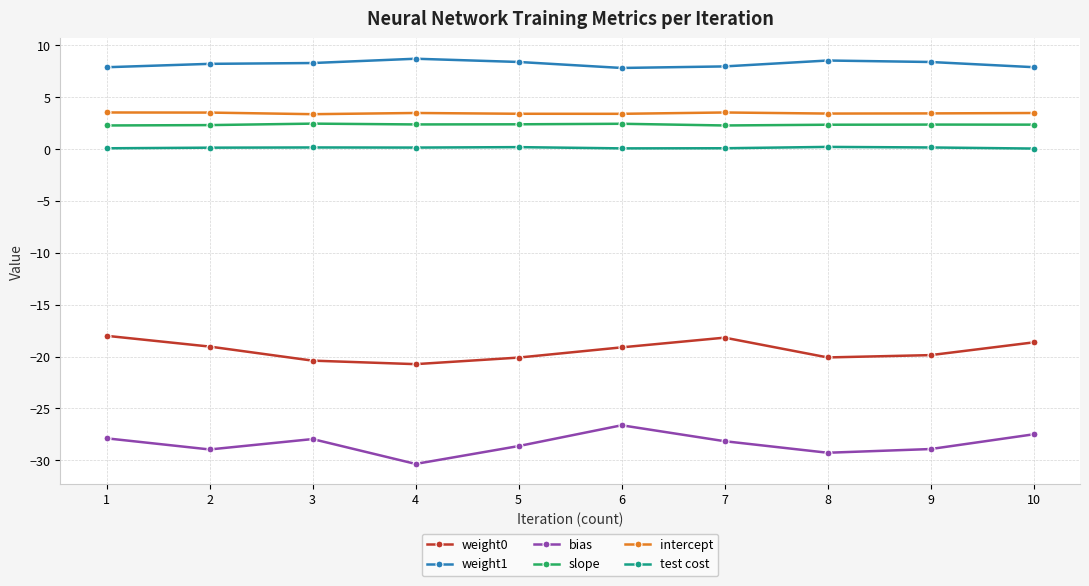

What is the difference between the maximum and minimum values in the bias series?

3.7